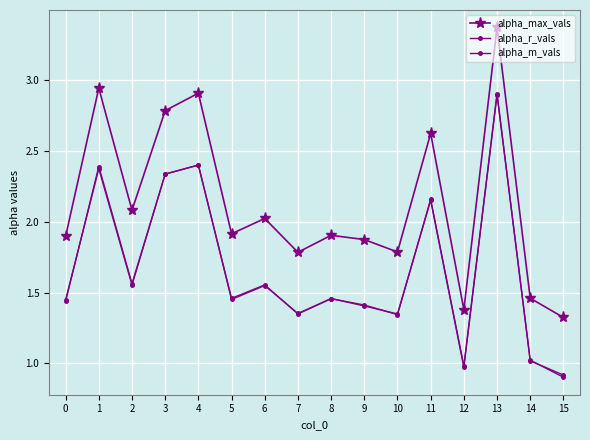

Which series has the largest range (max minus min)?

alpha_max_vals